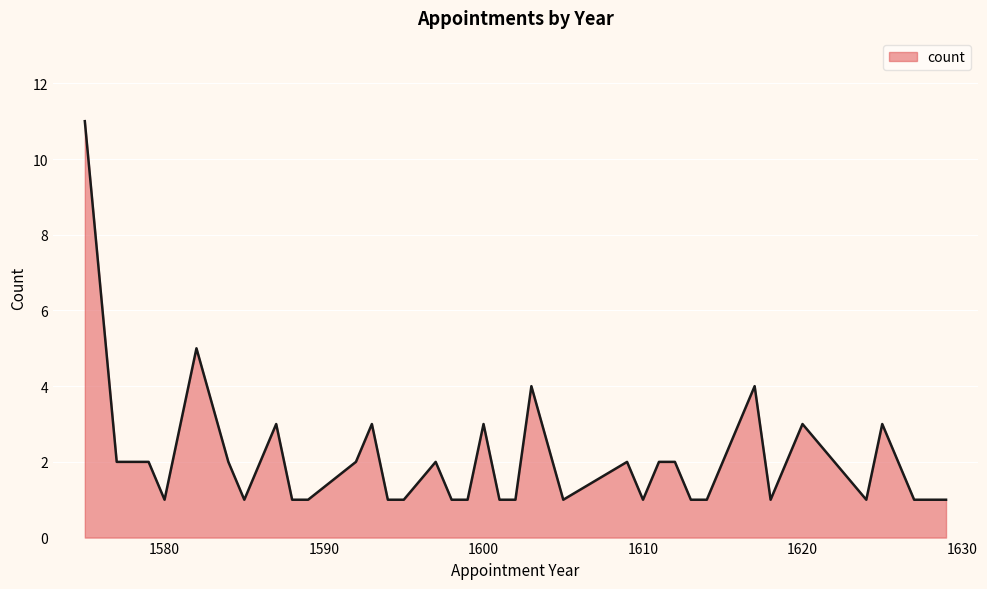

What is the greatest value displayed?

11